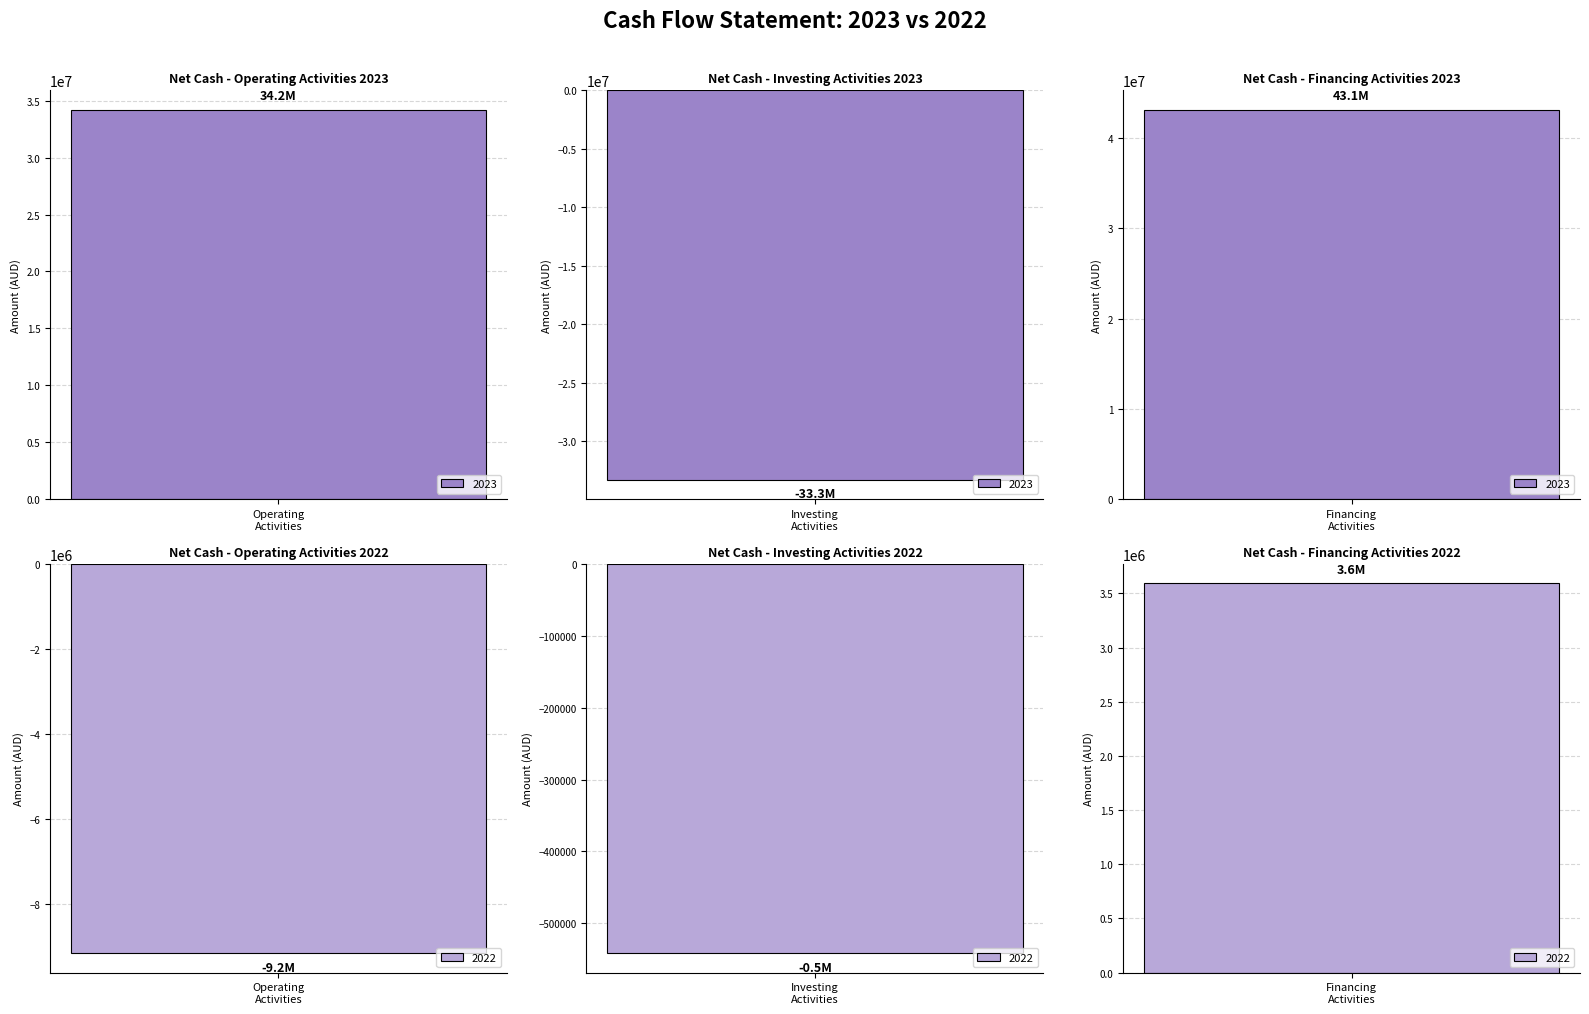

What is the difference between the 2023 values at Net cash used in investing activities and Net cash from operating activities?

67467087